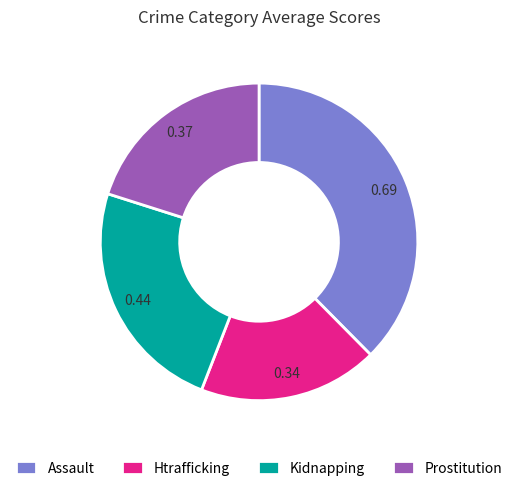

Is there a majority slice in this chart?

No